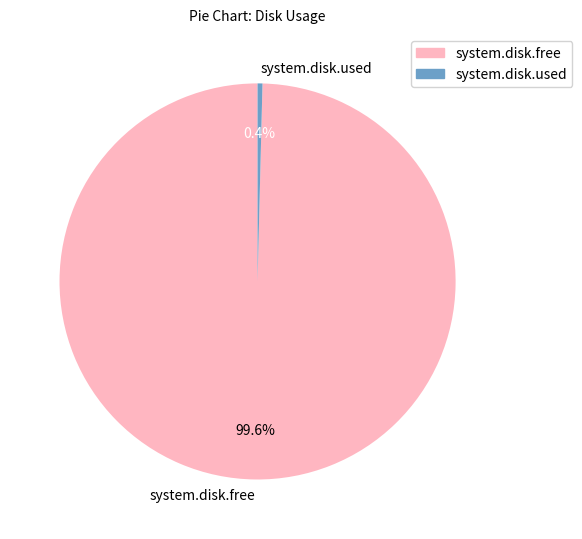

How many segments does this pie chart have?

2